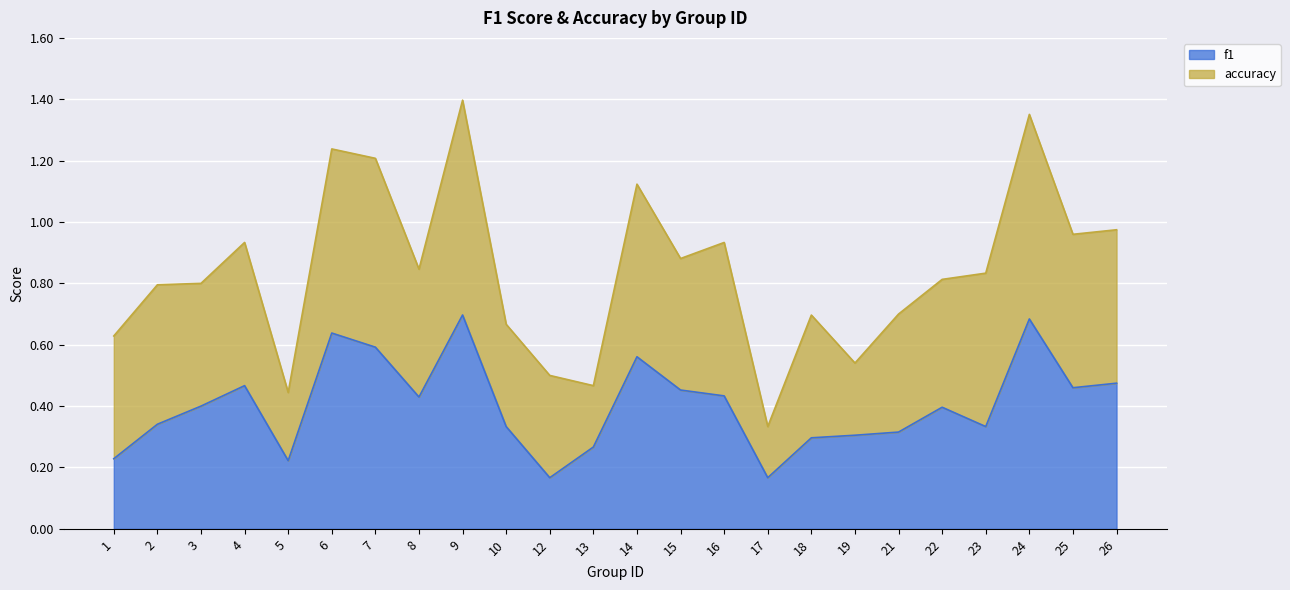

How many lines are shown in the chart?

2